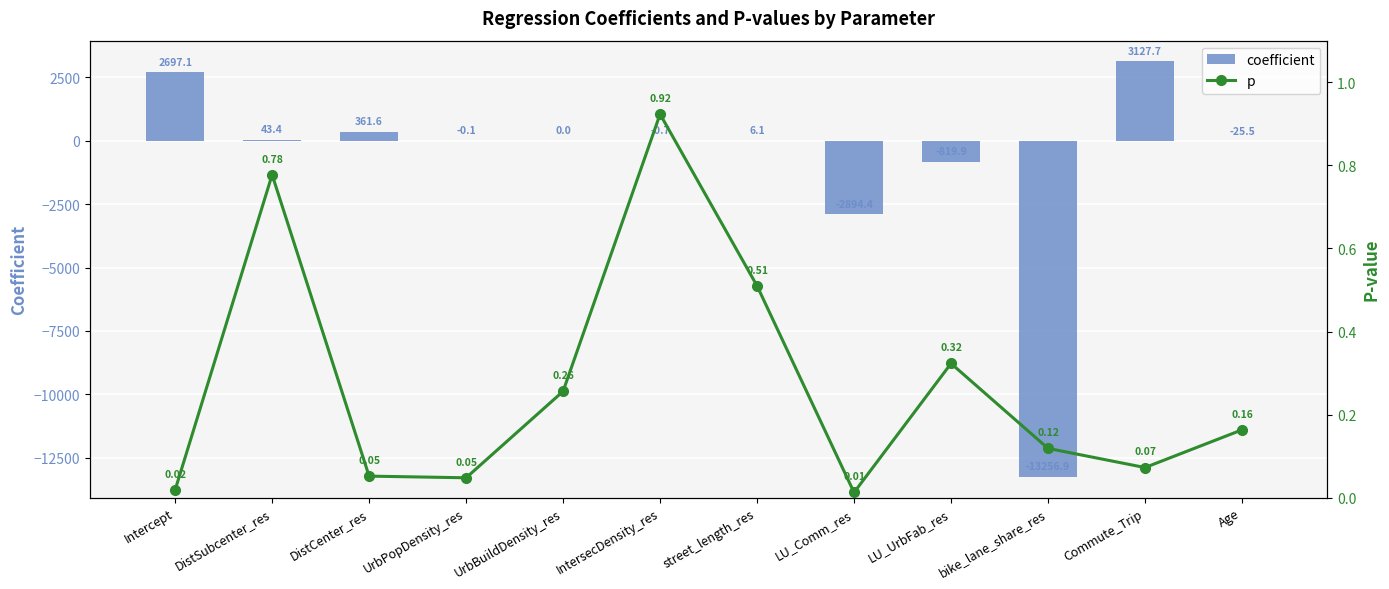

Which has a higher value, IntersecDensity_res or Age?

IntersecDensity_res